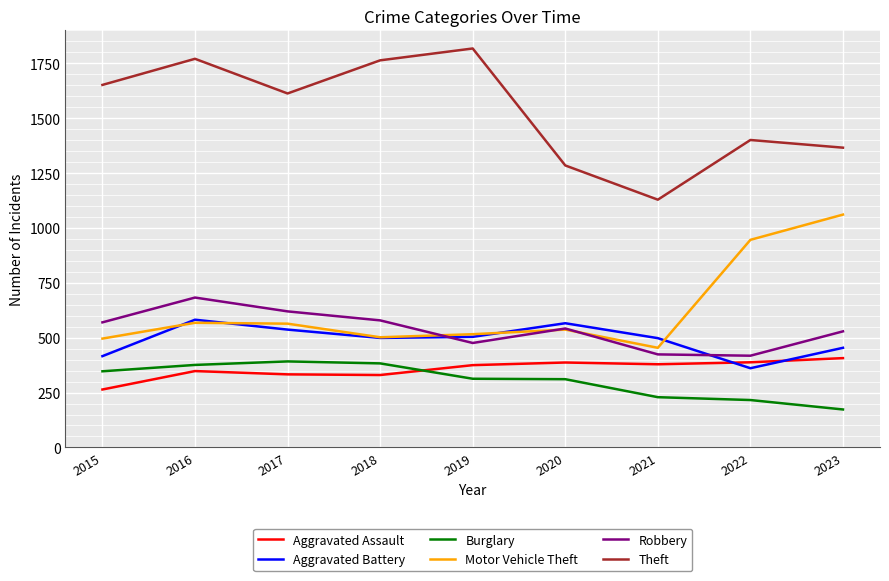

Read the Robbery value at 2017, to the nearest 10.

620